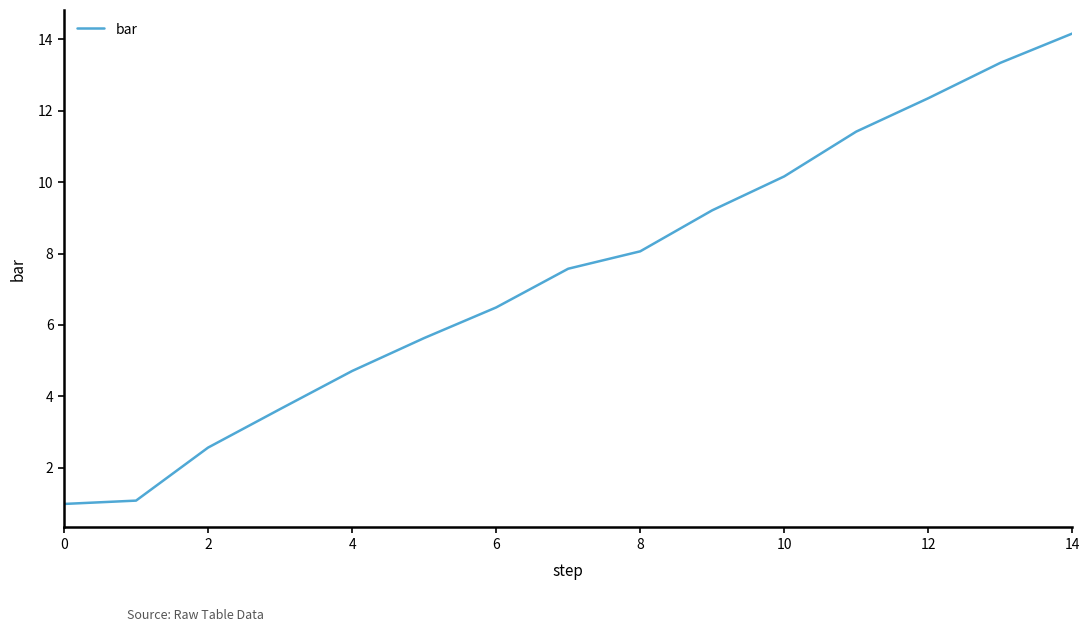

Reading left to right, extract all data points from this chart.

1.0	1.1	2.6	3.6	4.7	5.6	6.5	7.6	8.1	9.2	10.2	11.4	12.3	13.3	14.2